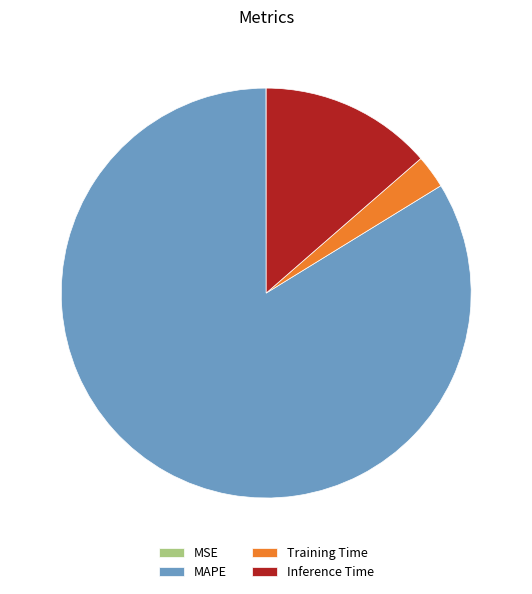

What is the largest slice in the pie chart?

MAPE